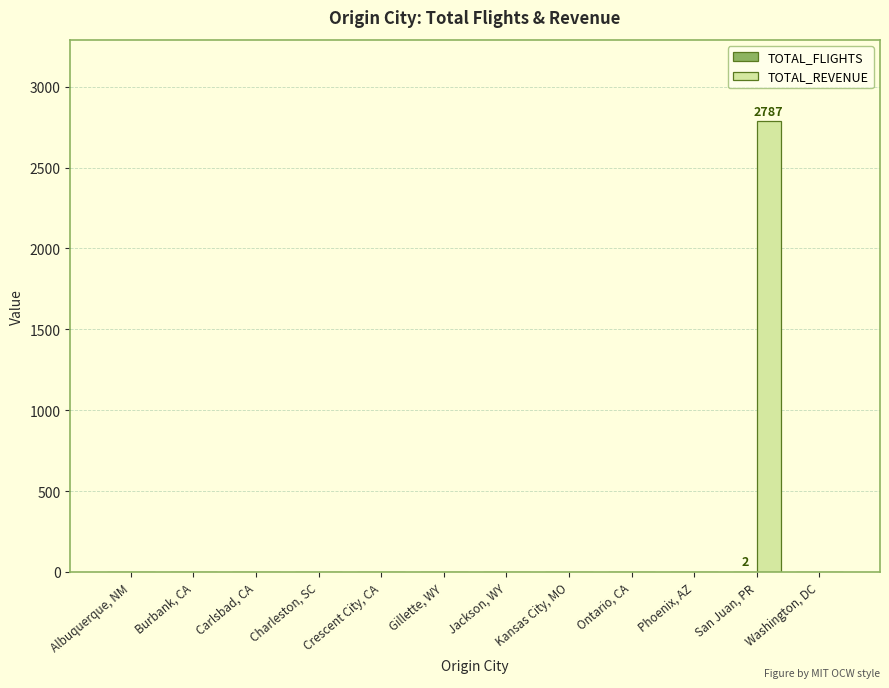

Which series has the largest total across all categories?

TOTAL_REVENUE